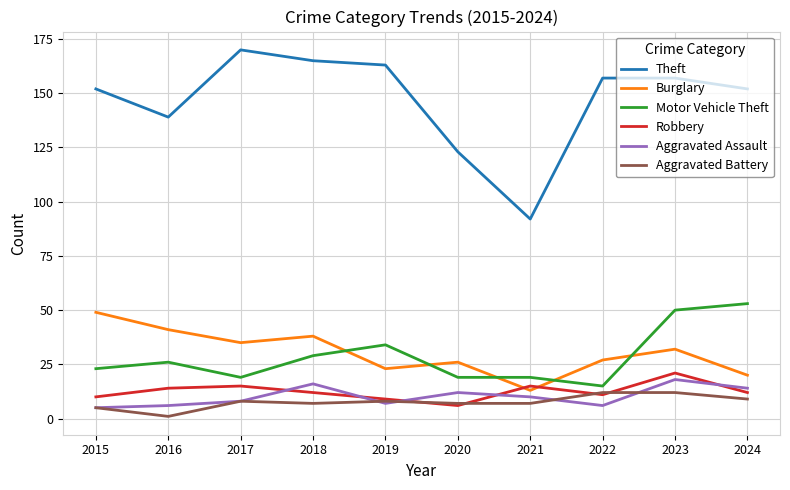

What is the total value across all series at 2022?

228